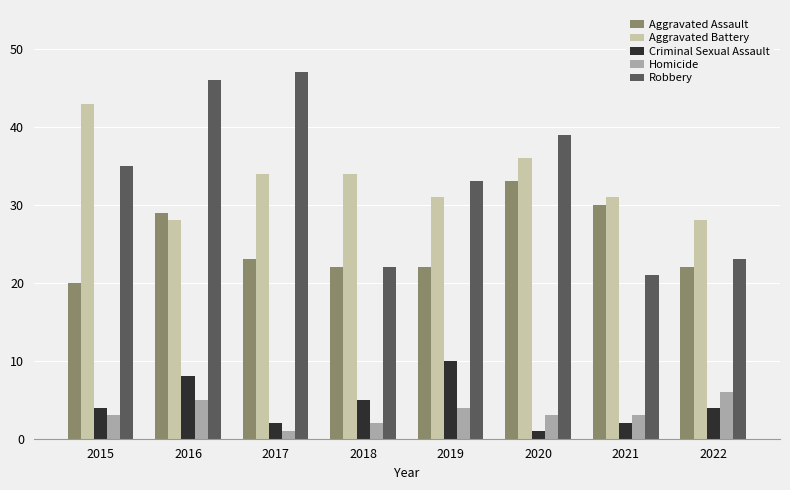

What is the approximate value of Criminal Sexual Assault at 2015?

4